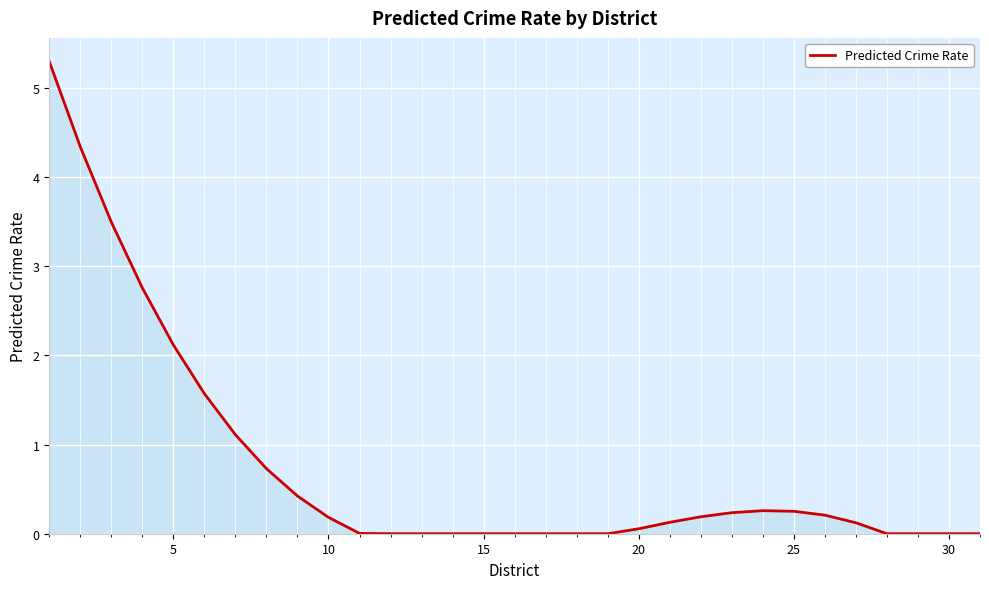

Does the chart have visible grid lines?

Yes